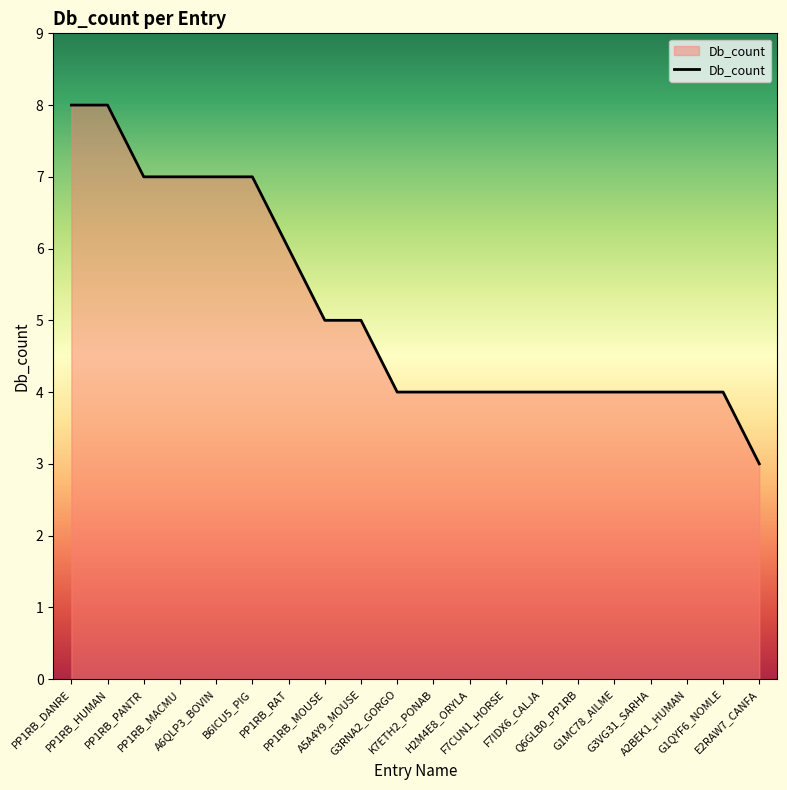

How many values are between 4 and 7?

17